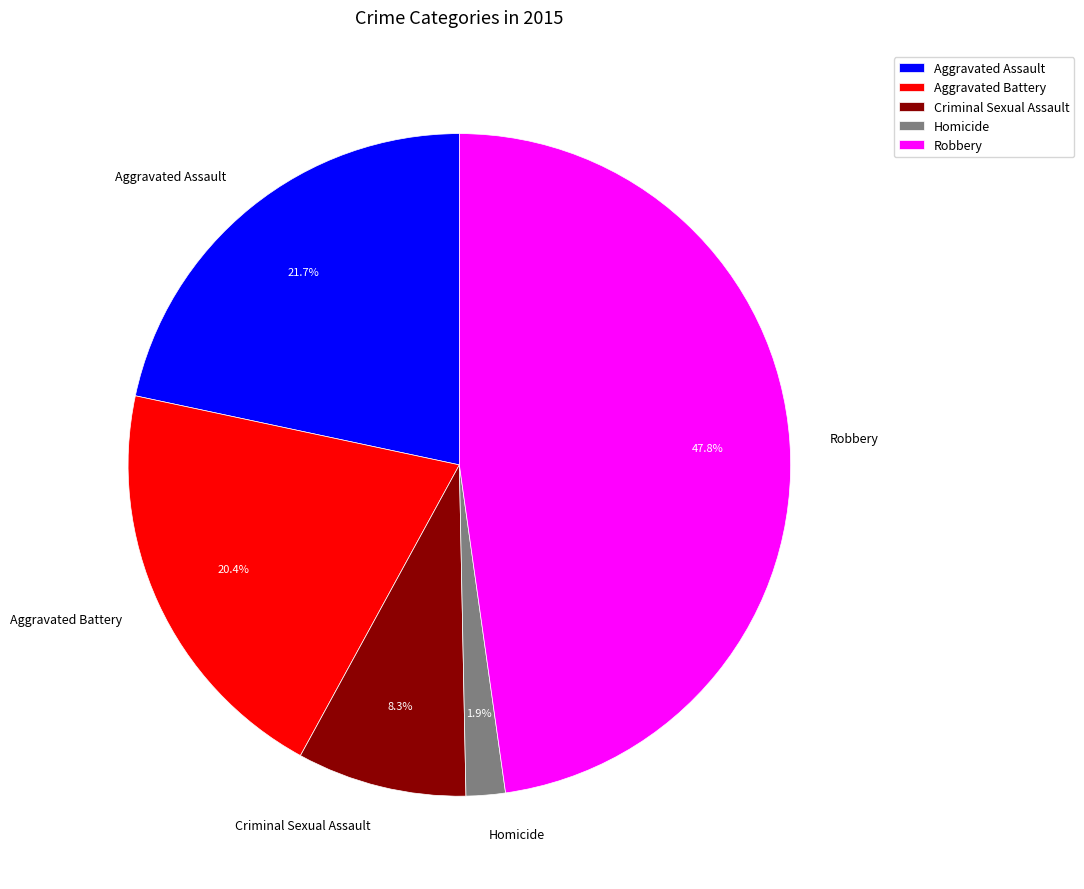

Count the number of slices in the pie.

5